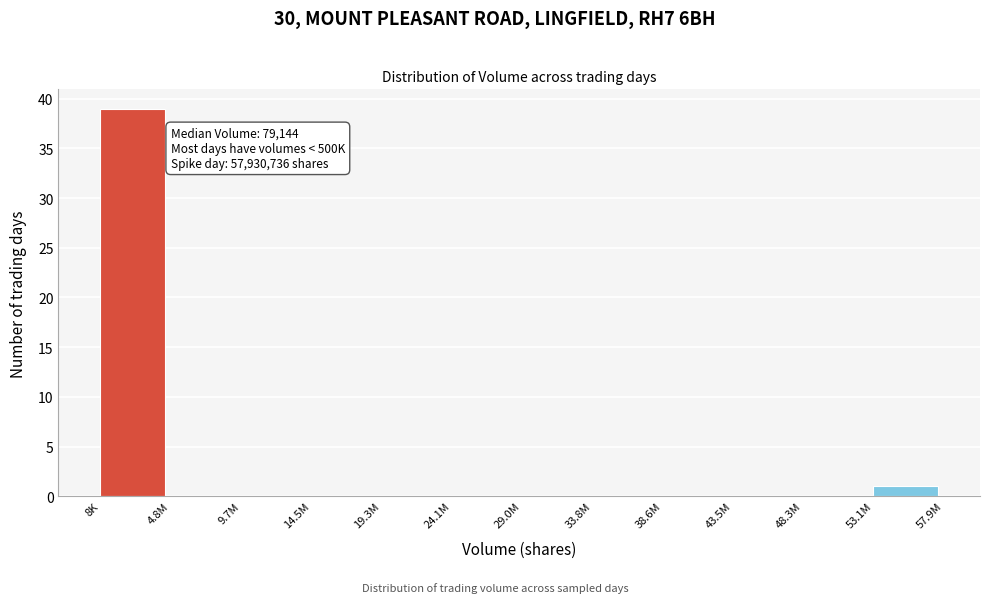

Reading right to left, what are all the values shown in this chart?

53.1M=1	48.3M=0	43.5M=0	38.6M=0	33.8M=0	29.0M=0	24.1M=0	19.3M=0	14.5M=0	9.7M=0	4.8M=0	8K=39